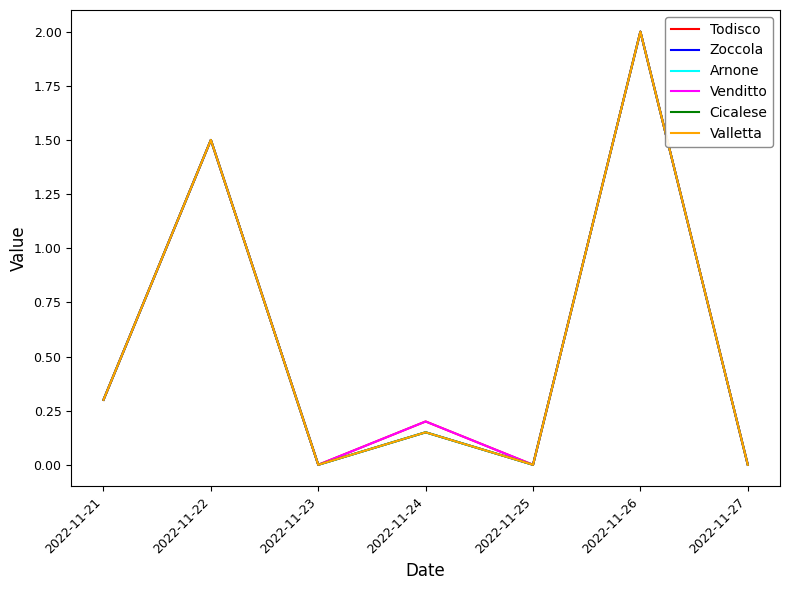

True or false: Arnone has more than 0 interior local peaks.

True